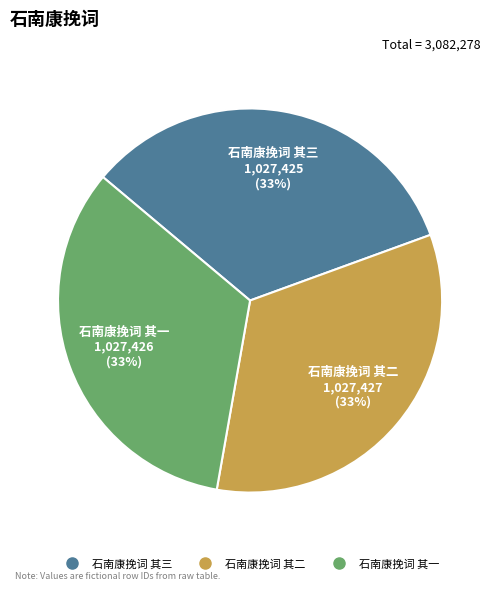

How many slices are in this pie chart?

3